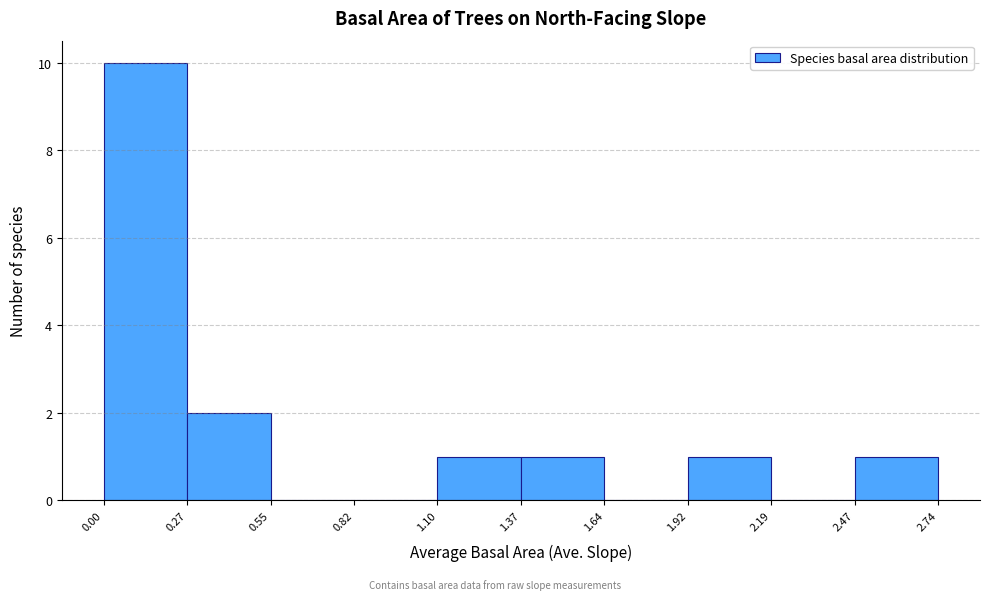

Reading left to right, transcribe this chart: for each bar, give the range it covers on the x-axis and its height. The values are not printed on the chart, so give them approximately, as read against the axis.

0.00 to 0.27: 10
0.27 to 0.55: 2
0.55 to 0.82: 0
0.82 to 1.10: 0
1.10 to 1.37: 1
1.37 to 1.64: 1
1.64 to 1.92: 0
1.92 to 2.19: 1
2.19 to 2.47: 0
2.47 to 2.74: 1